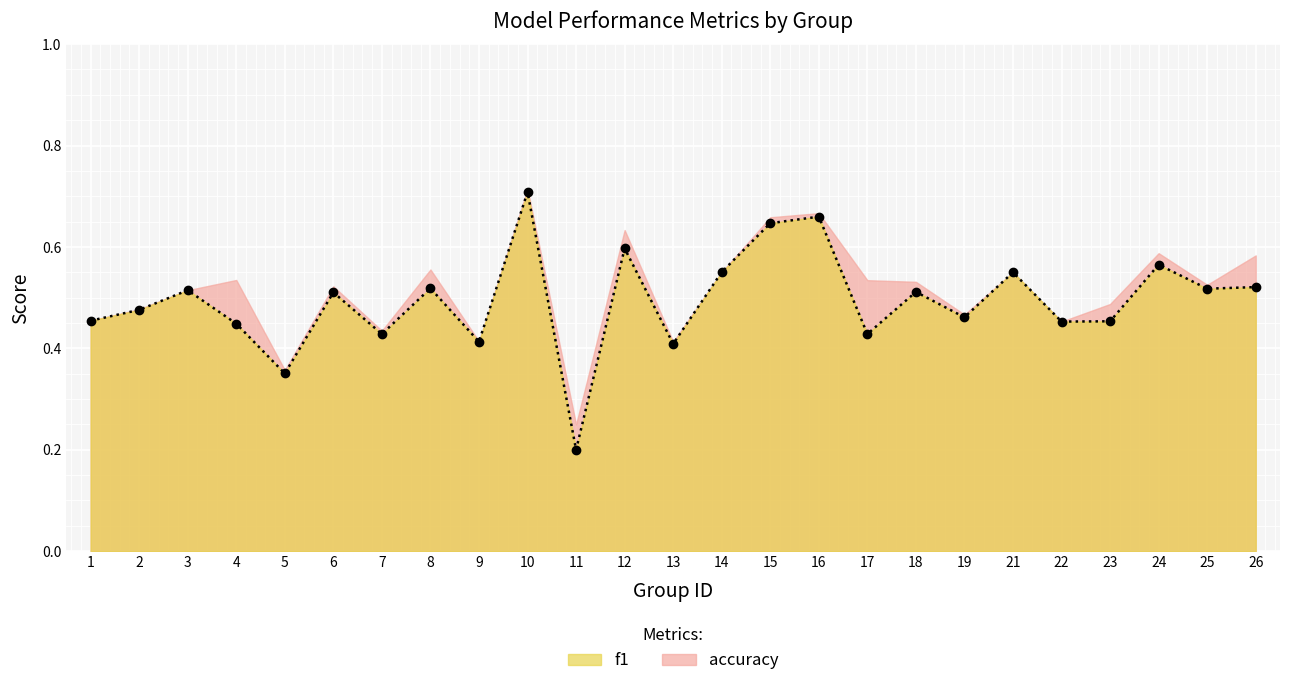

List the labels in order of value, largest first.

10, 16, 15, 12, 24, 14, 21, 26, 8, 25, 3, 18, 6, 2, 19, 1, 23, 22, 4, 7, 17, 9, 13, 5, 11